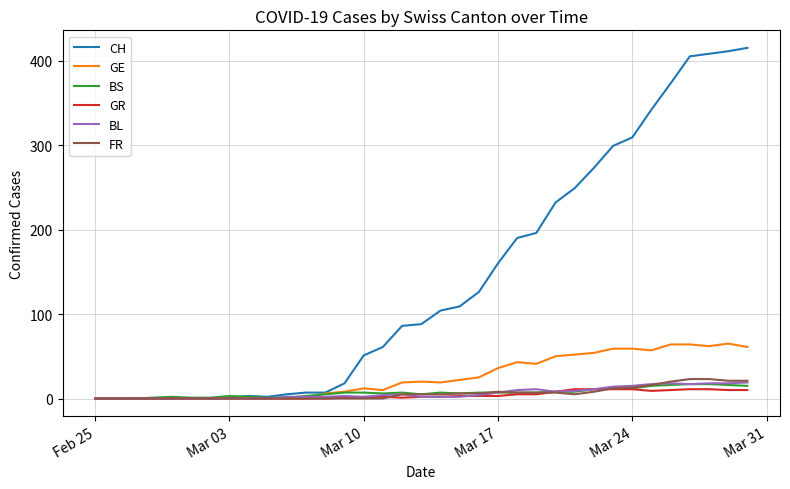

Which series has the largest total across all categories?

CH